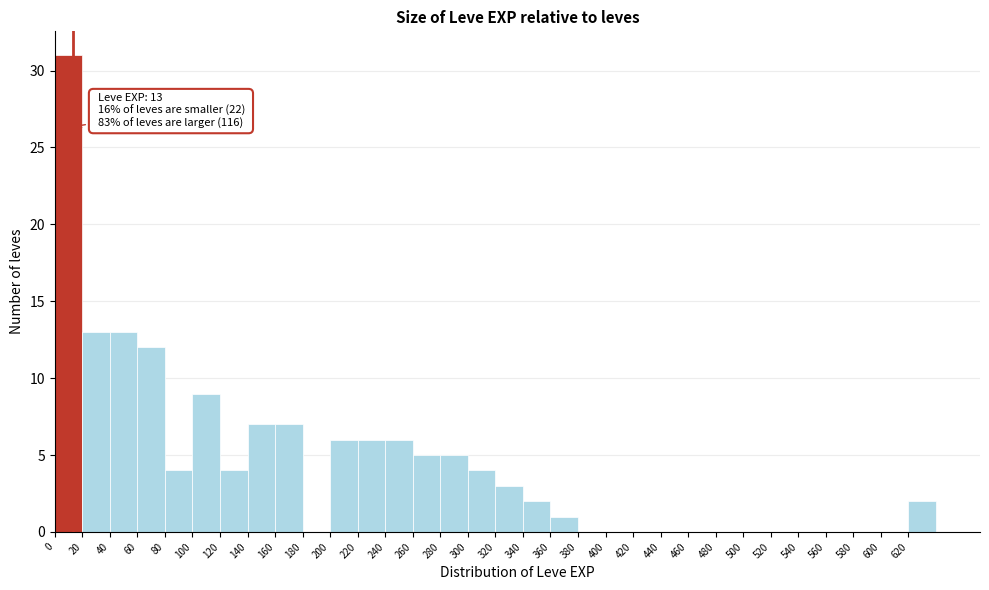

Over which range of the x-axis is the bar tallest?

0 to 20